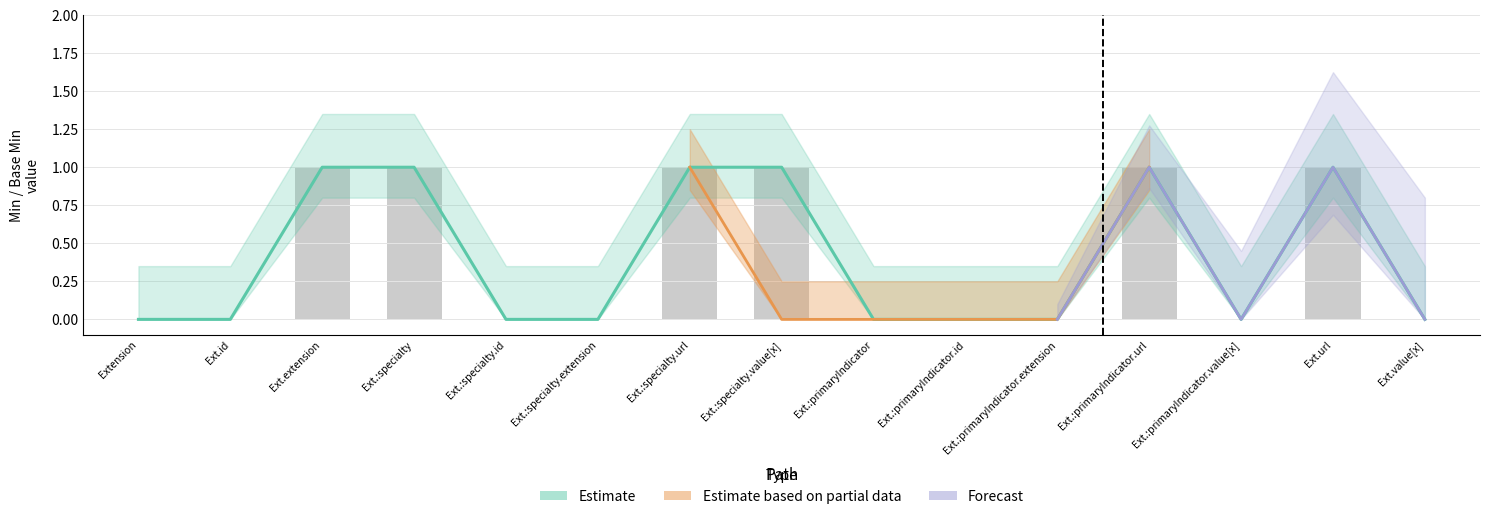

Between Ext.:primaryIndicator and Ext.:specialty.id, which is larger?

Ext.:primaryIndicator